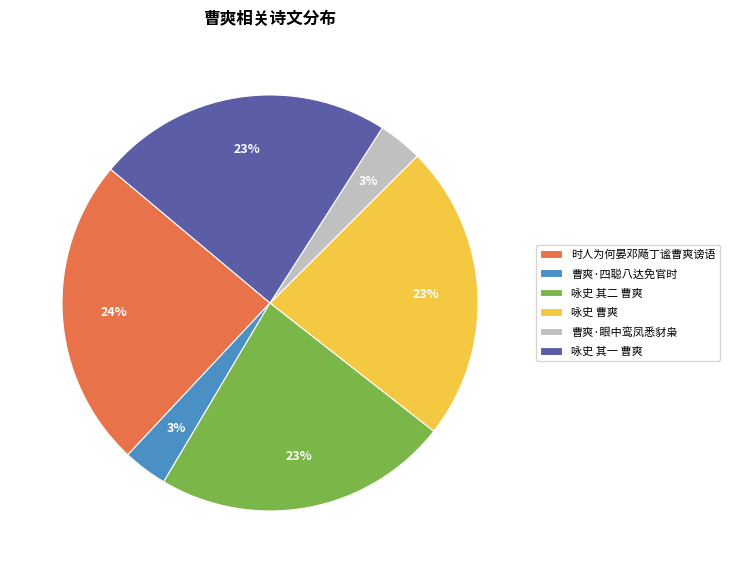

True or false: 曹爽·眼中鸾凤悉豺枭 accounts for 3% of the total.

True